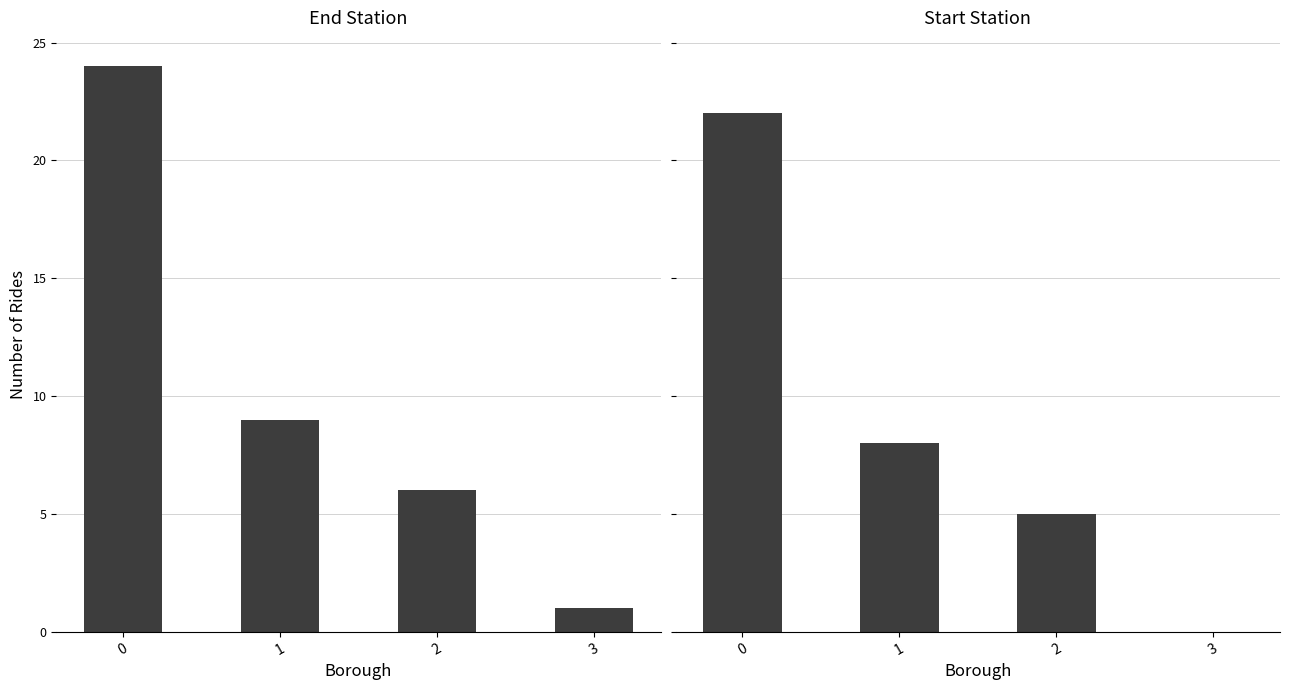

List the series in order of their peak value, highest first.

End Station, Start Station